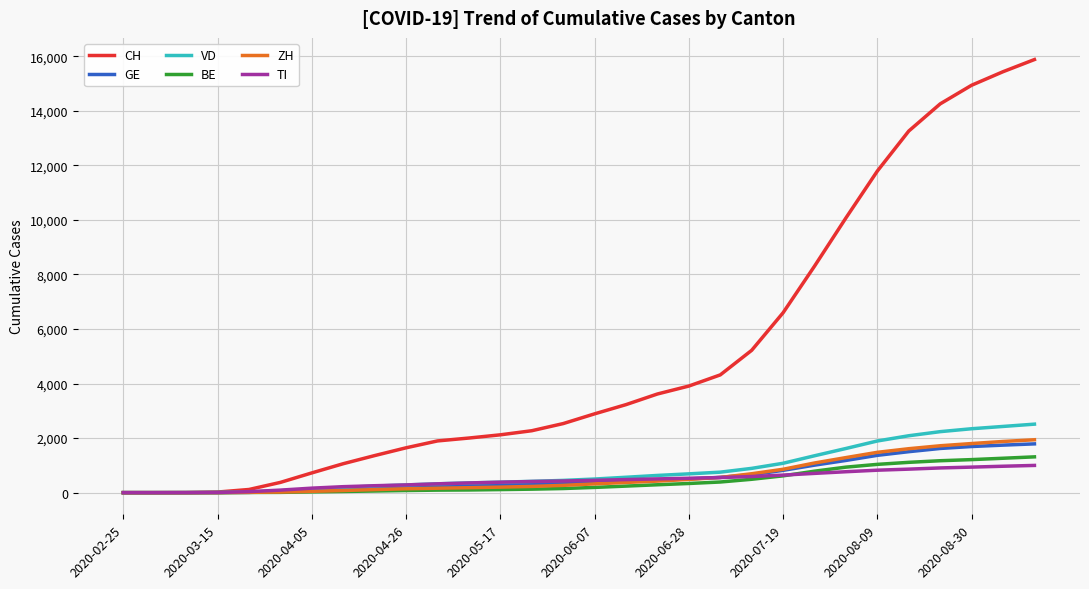

Which series has the largest total across all categories?

CH